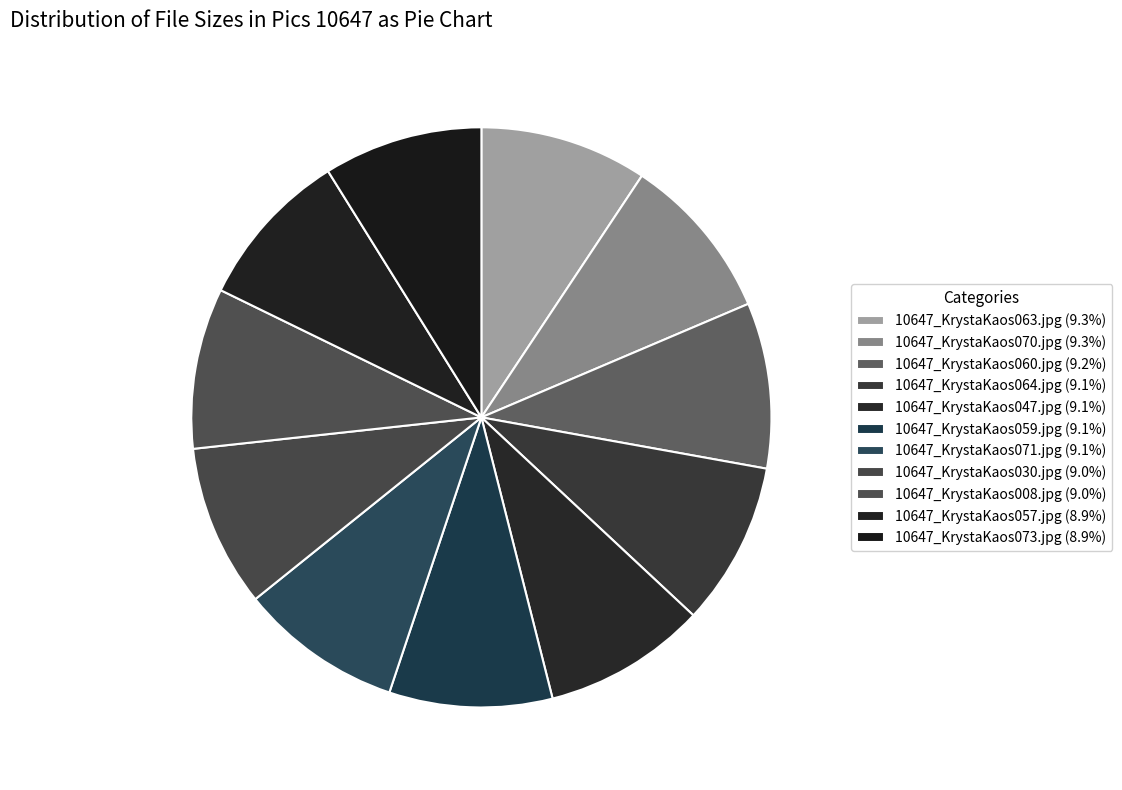

Is there any slice that represents more than half of the pie?

No